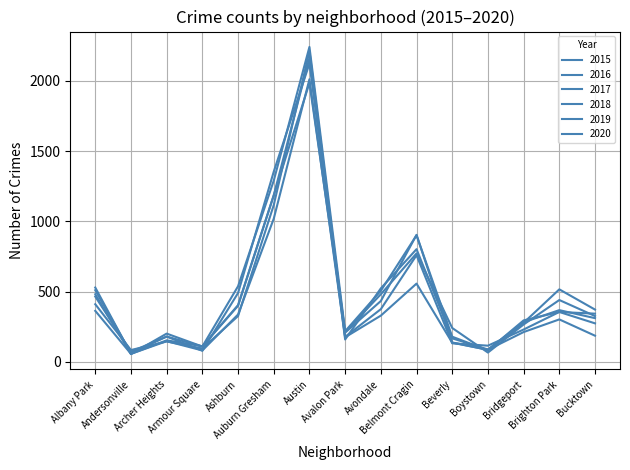

Is this an area chart (filled region under the line)?

No